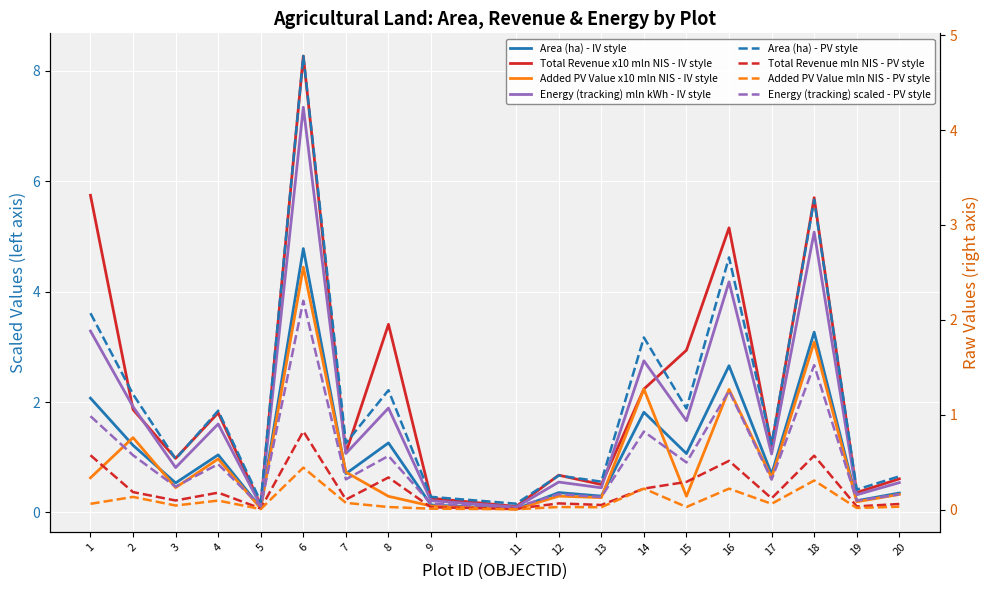

Is the value of area_sqm (GIS) at 6 greater than the value of added value from PV, mln NIS at 15?

Yes